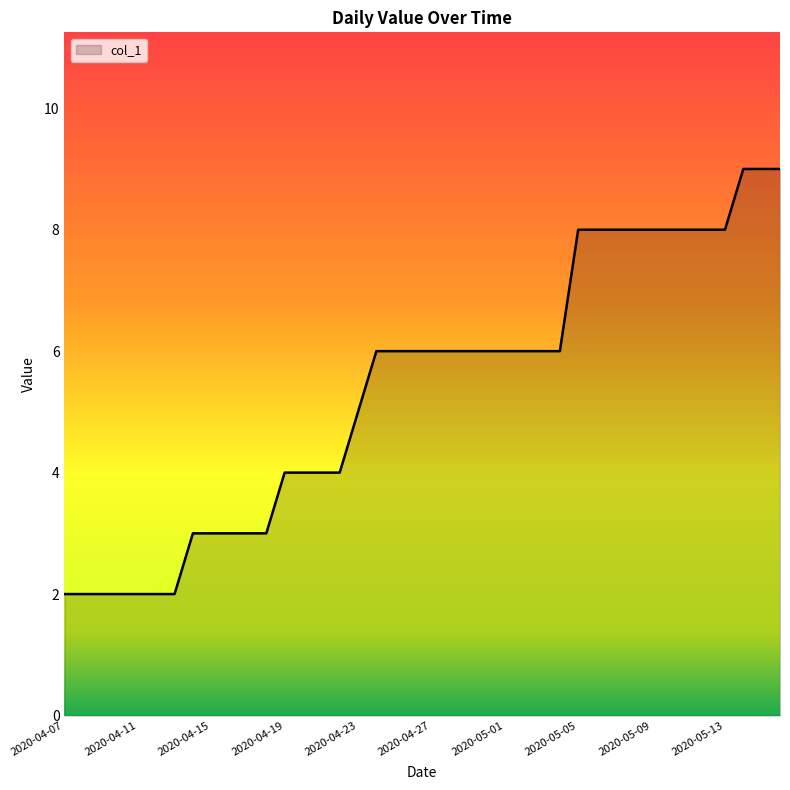

What is the greatest value displayed?

9